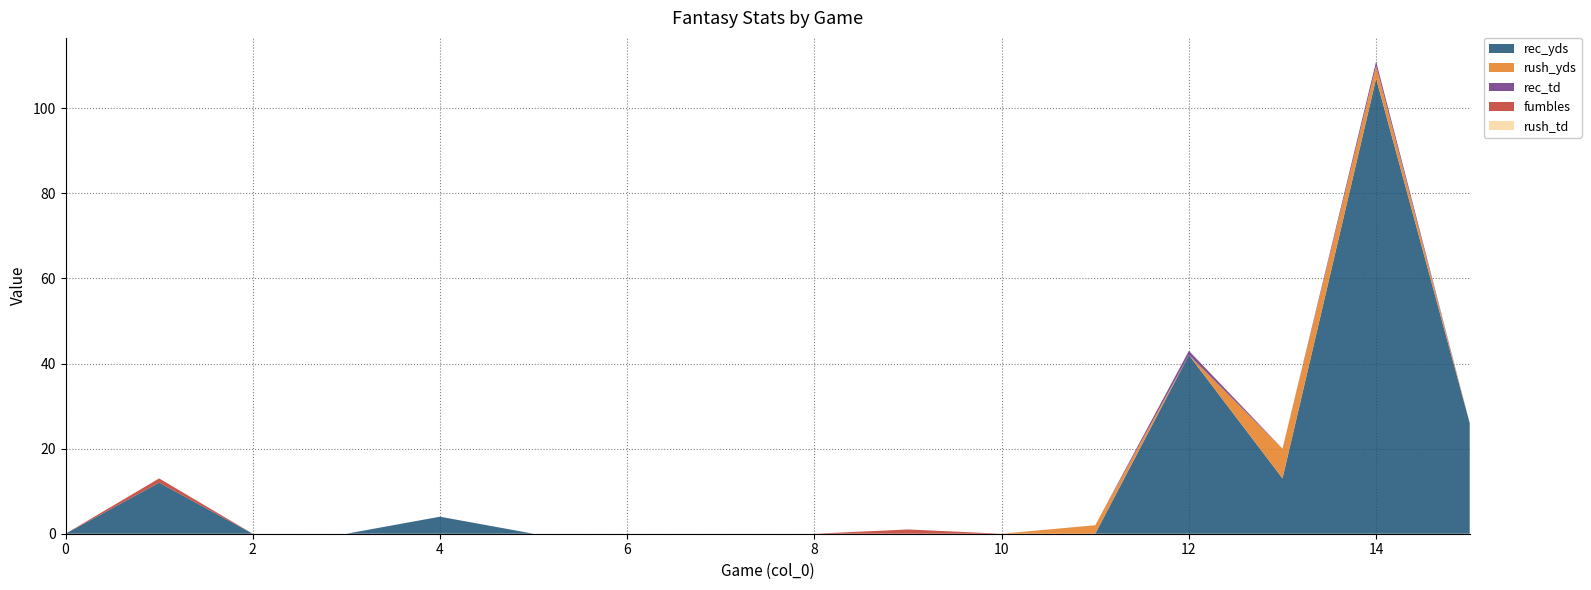

At which label does rec_yds reach its peak?

14